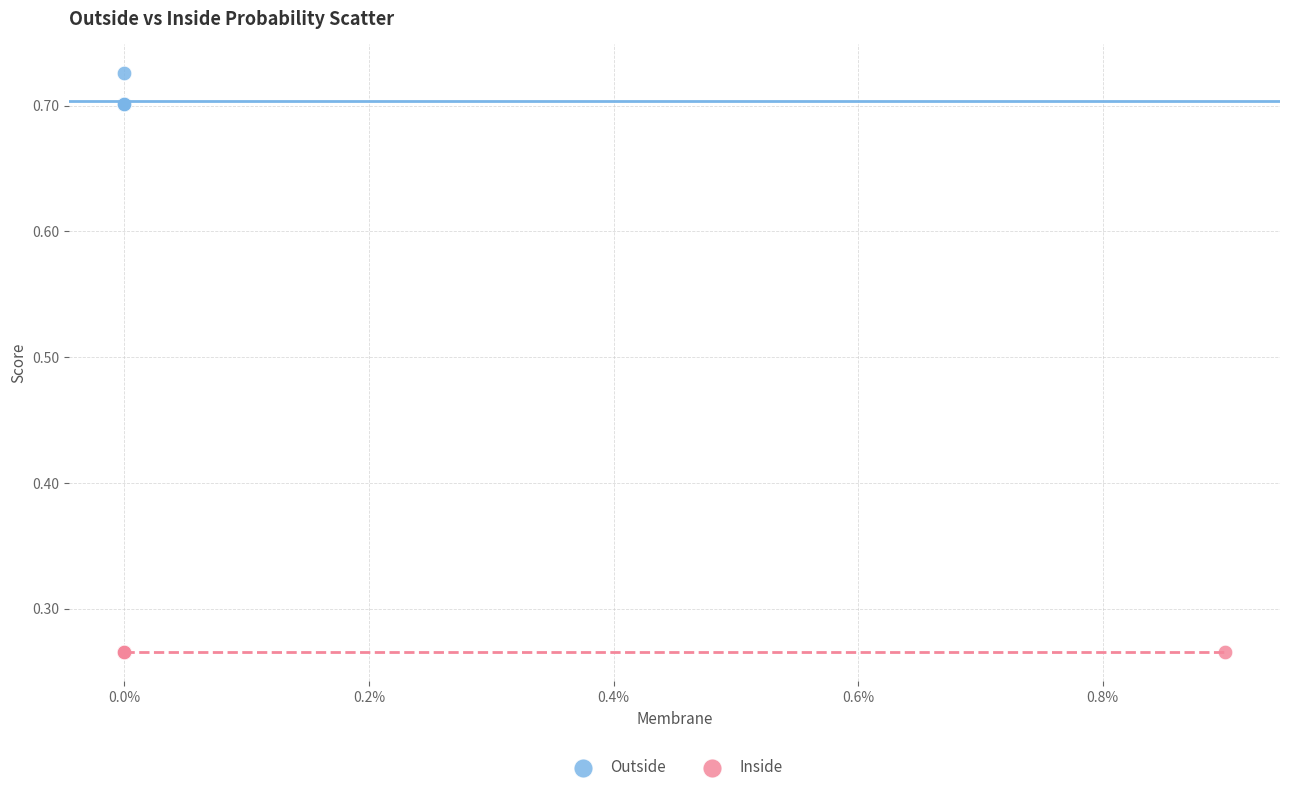

Which series reaches the minimum Y coordinate?

Inside